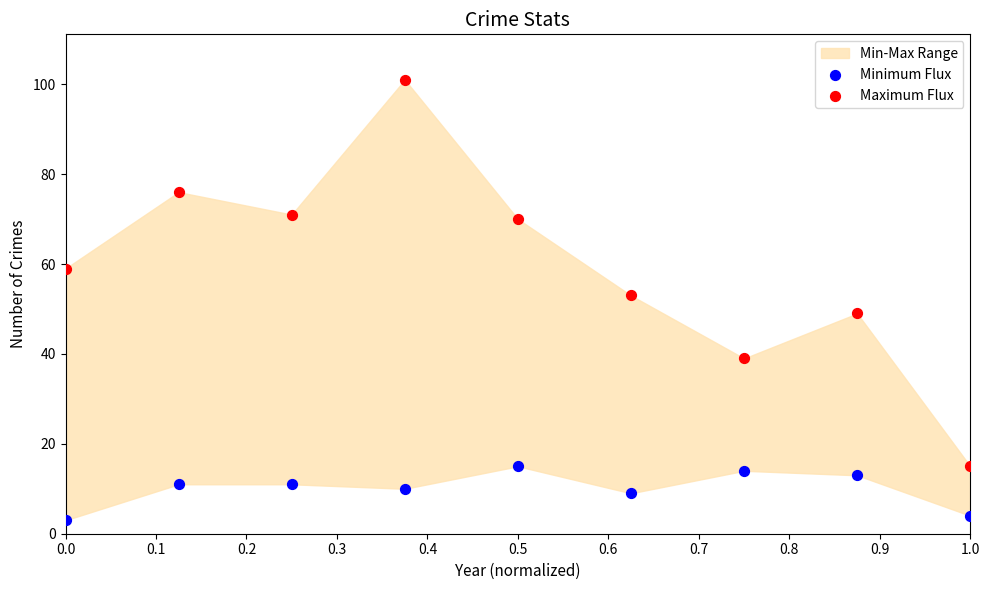

Which series has the widest spread of Y values?

Maximum Flux